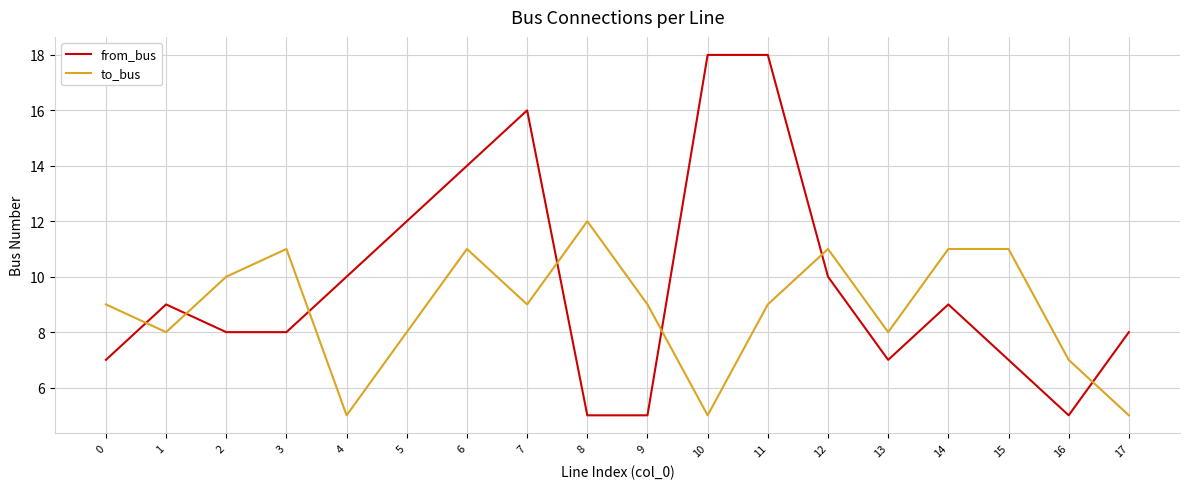

Between 7 and 16, which series saw the biggest shift?

from_bus